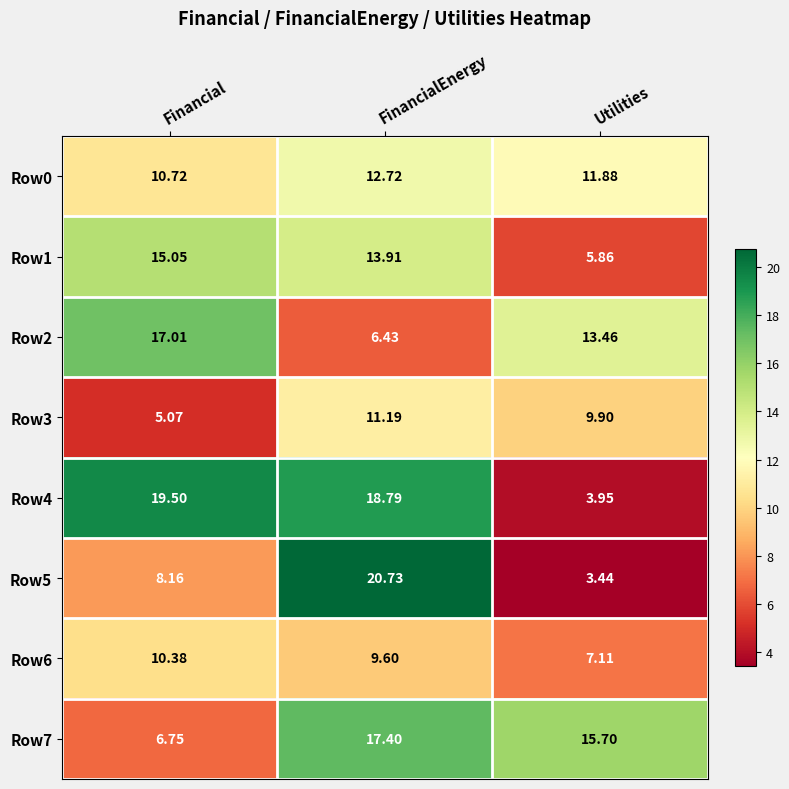

Where does the Row5 series first go above 8?

Financial